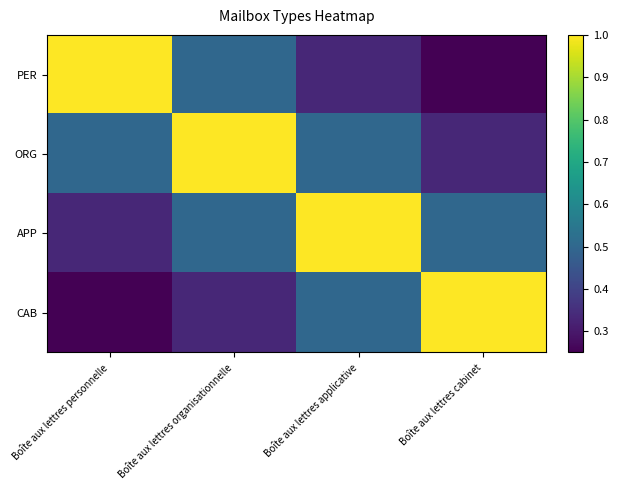

Between Boîte aux lettres applicative and Boîte aux lettres cabinet, which series saw the biggest shift?

APP